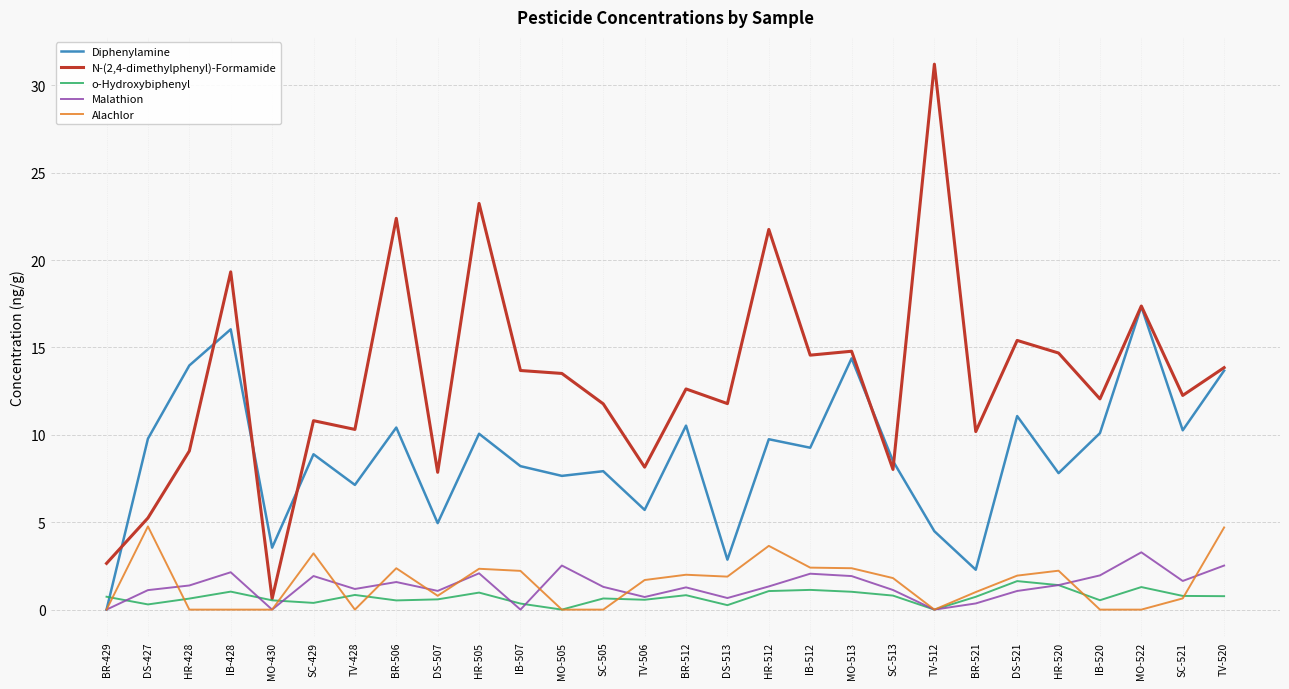

What is the sum of all Malathion values?

37.6